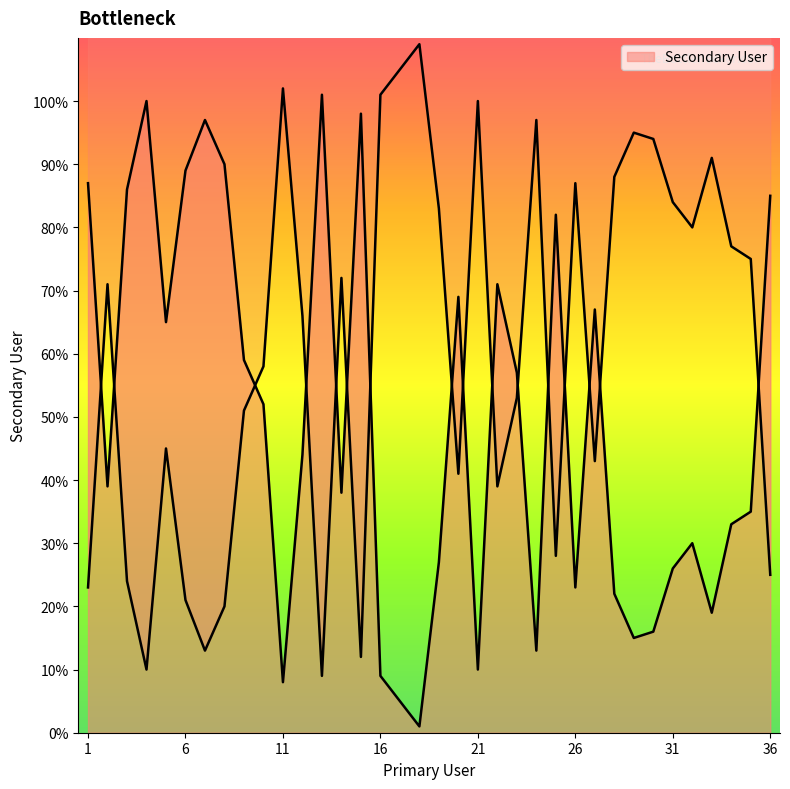

What is the smallest value displayed?

1